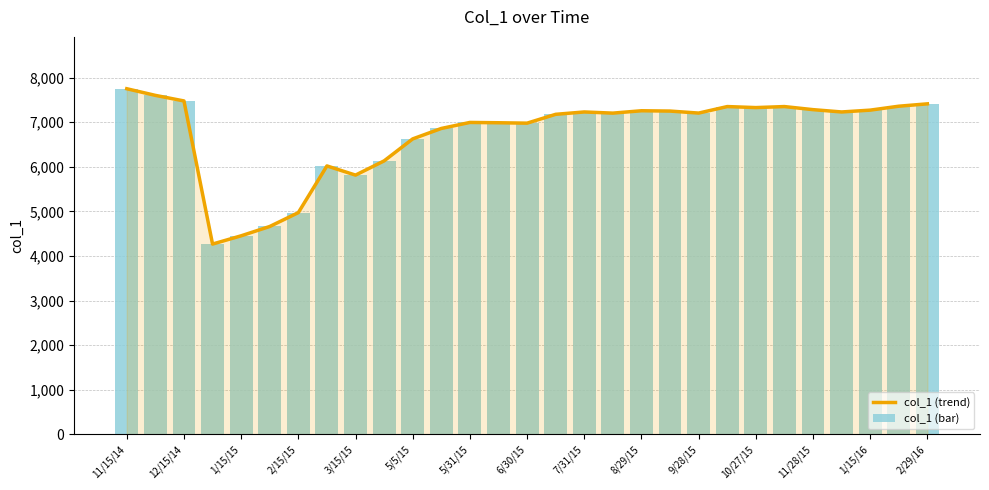

List the series in order of their peak value, highest first.

col_1 (trend), col_1 (bar)